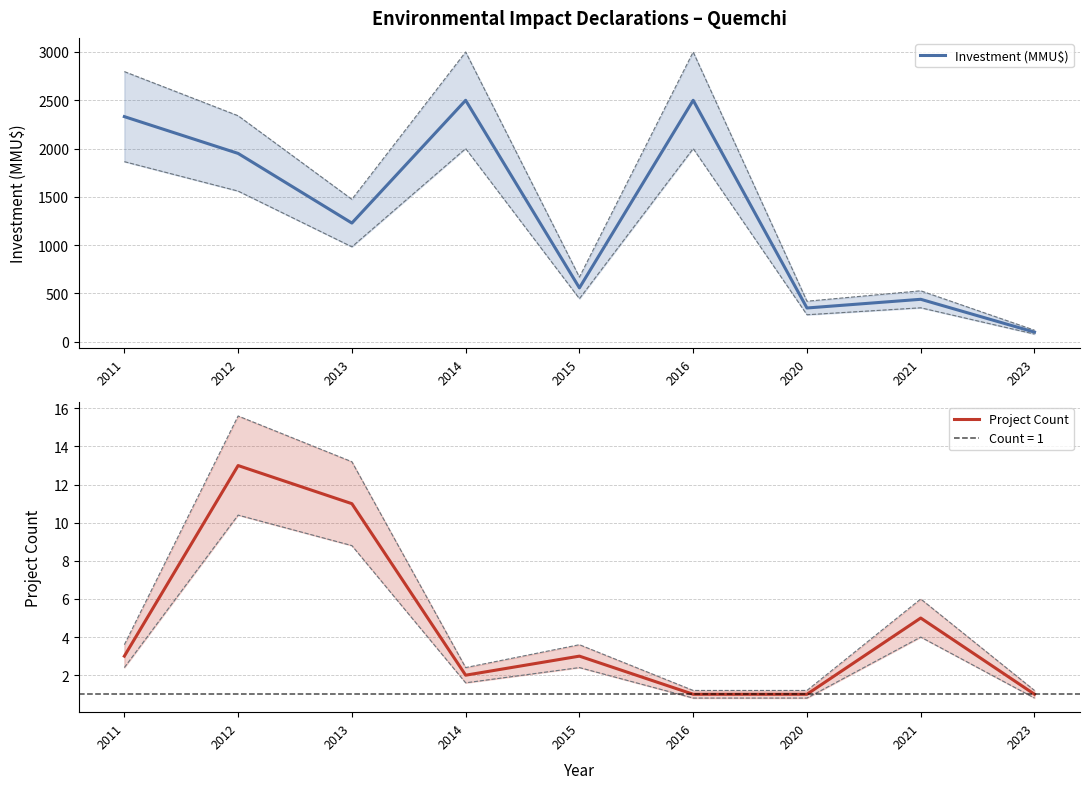

List the series in order of their overall mean, lowest first.

Project Count, Investment (MMU$)